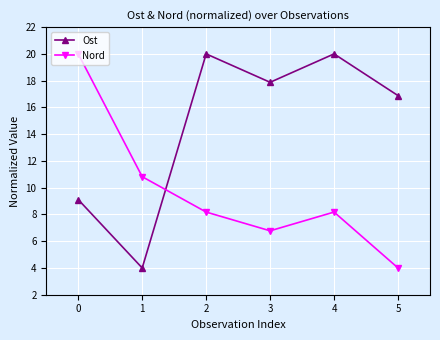

What is the difference between the maximum and second lowest values in the Ost series?

10.9